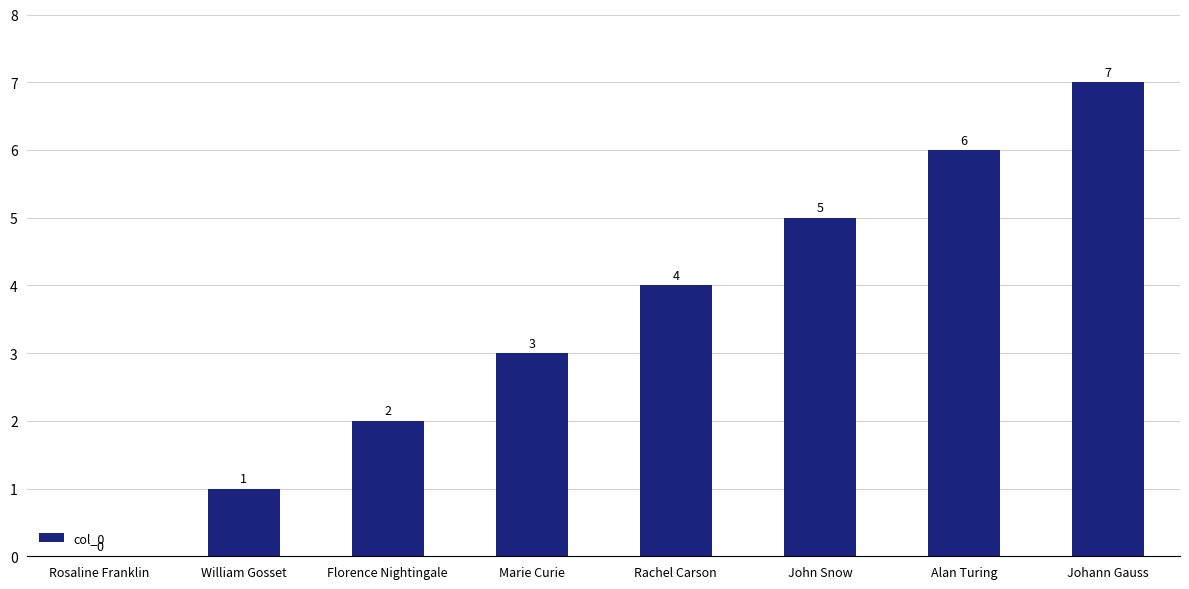

What is the average value?

4